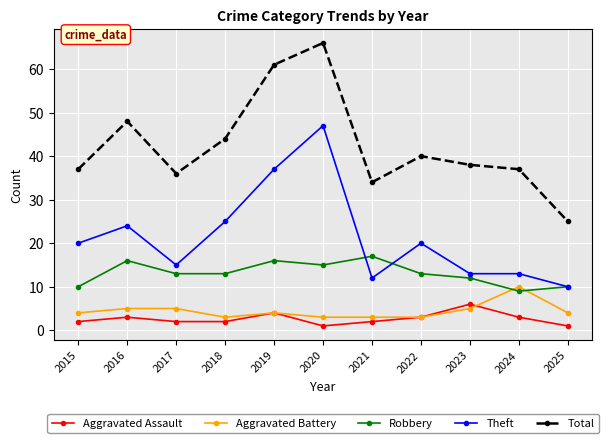

What is the total value across all series at 2025?

50